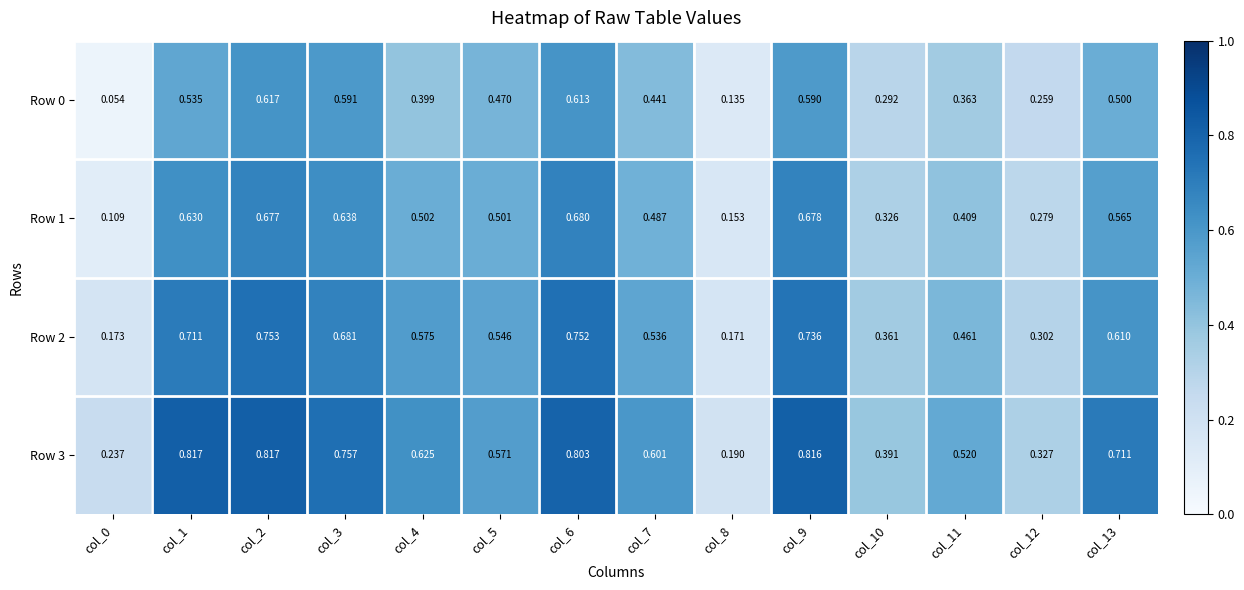

What is the total value across all series at col_12?

1.2